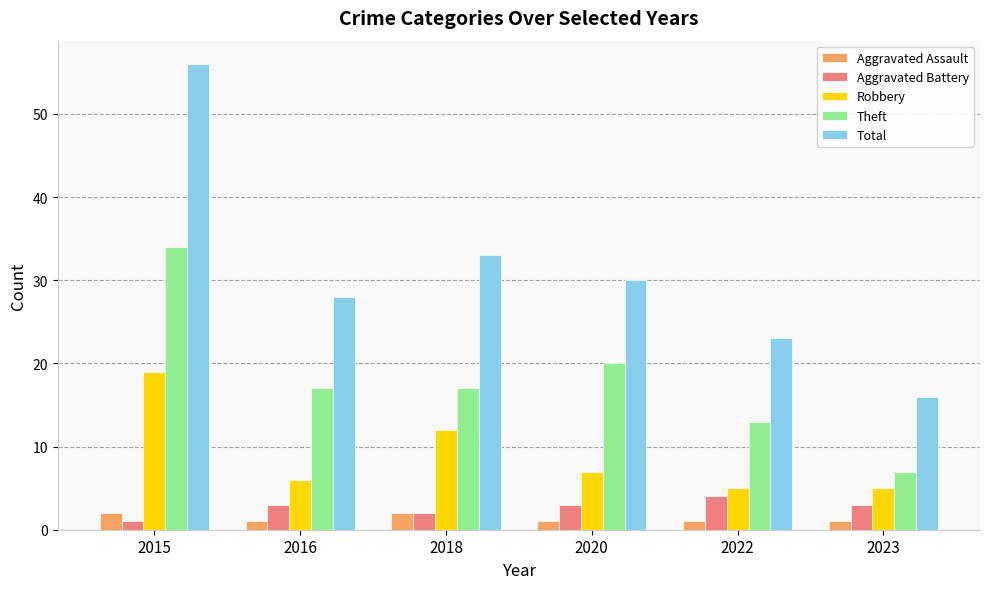

What is the value of the Robbery bar at the 1st from the left?

19